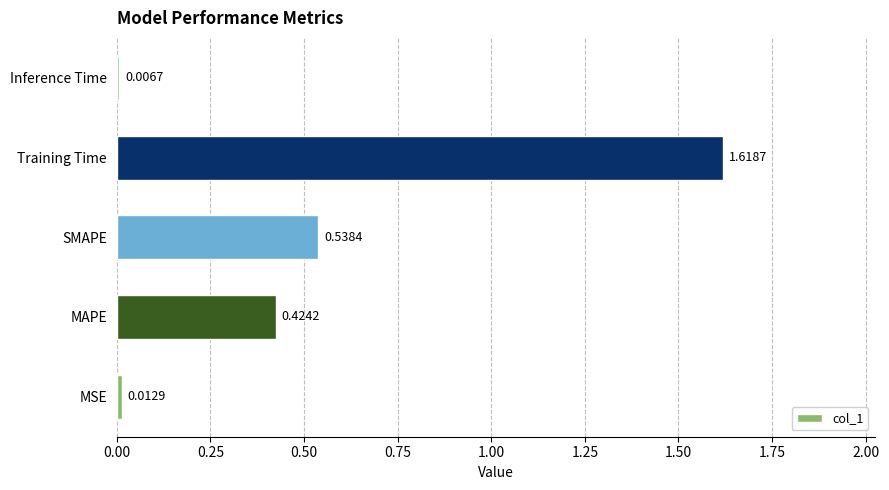

List the labels in order of value, largest first.

Training Time, SMAPE, MAPE, MSE, Inference Time